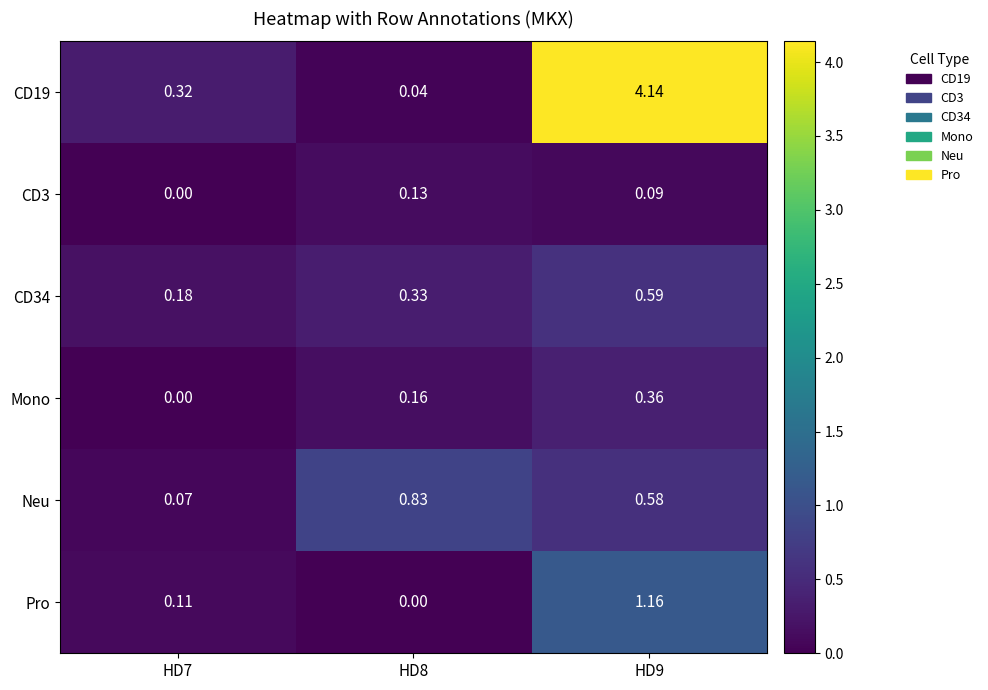

Is the value of CD34 at HD7 greater than the value of Pro at HD8?

Yes